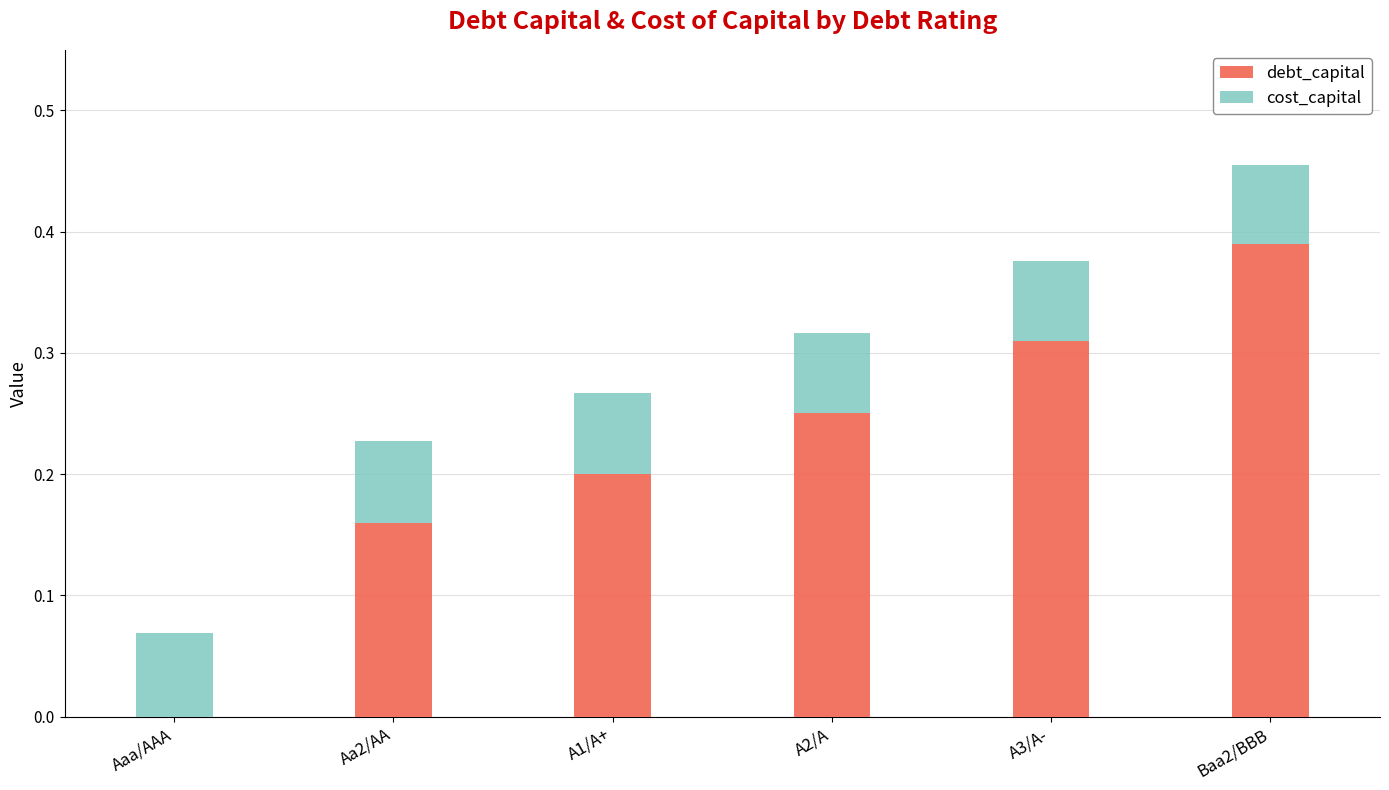

True or false: debt_capital has a value of 0.0 at Aaa/AAA.

True